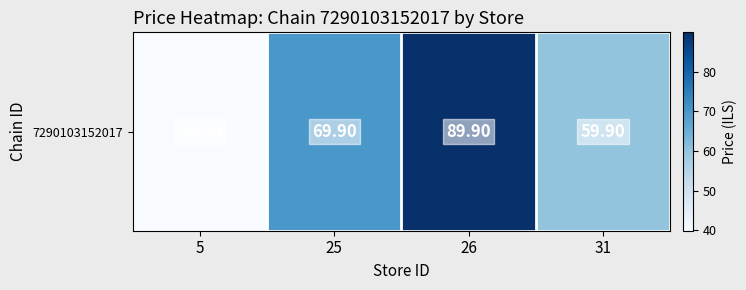

Reading left to right, what are all the values shown in this chart?

39.9	69.9	89.9	59.9